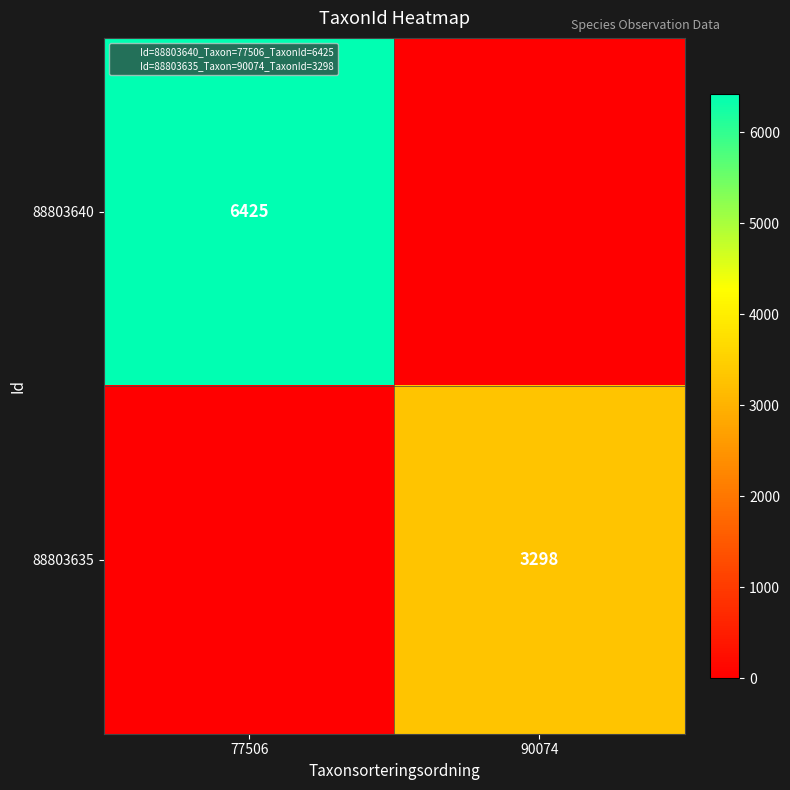

What is the total value across all series at 77506?

6425